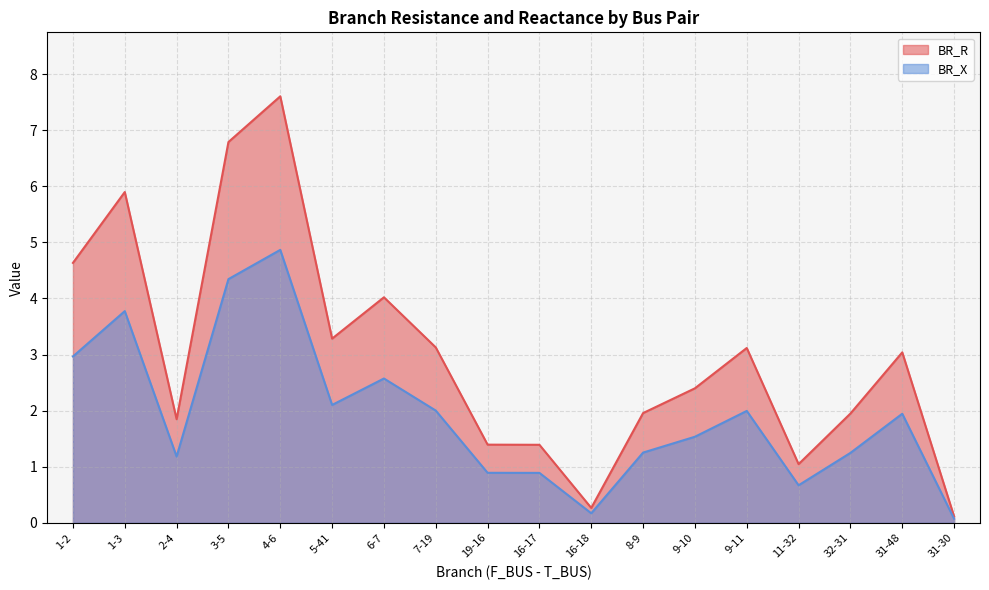

Reading right to left, extract all data points from this chart.

BR_R: 31-30=0.1	31-48=3.0	32-31=1.9	11-32=1.0	9-11=3.1	9-10=2.4	8-9=2.0	16-18=0.3	16-17=1.4	19-16=1.4	7-19=3.1	6-7=4.0	5-41=3.3	4-6=7.6	3-5=6.8	2-4=1.8	1-3=5.9	1-2=4.6
BR_X: 31-30=0.1	31-48=1.9	32-31=1.2	11-32=0.7	9-11=2.0	9-10=1.5	8-9=1.3	16-18=0.2	16-17=0.9	19-16=0.9	7-19=2.0	6-7=2.6	5-41=2.1	4-6=4.9	3-5=4.3	2-4=1.2	1-3=3.8	1-2=3.0